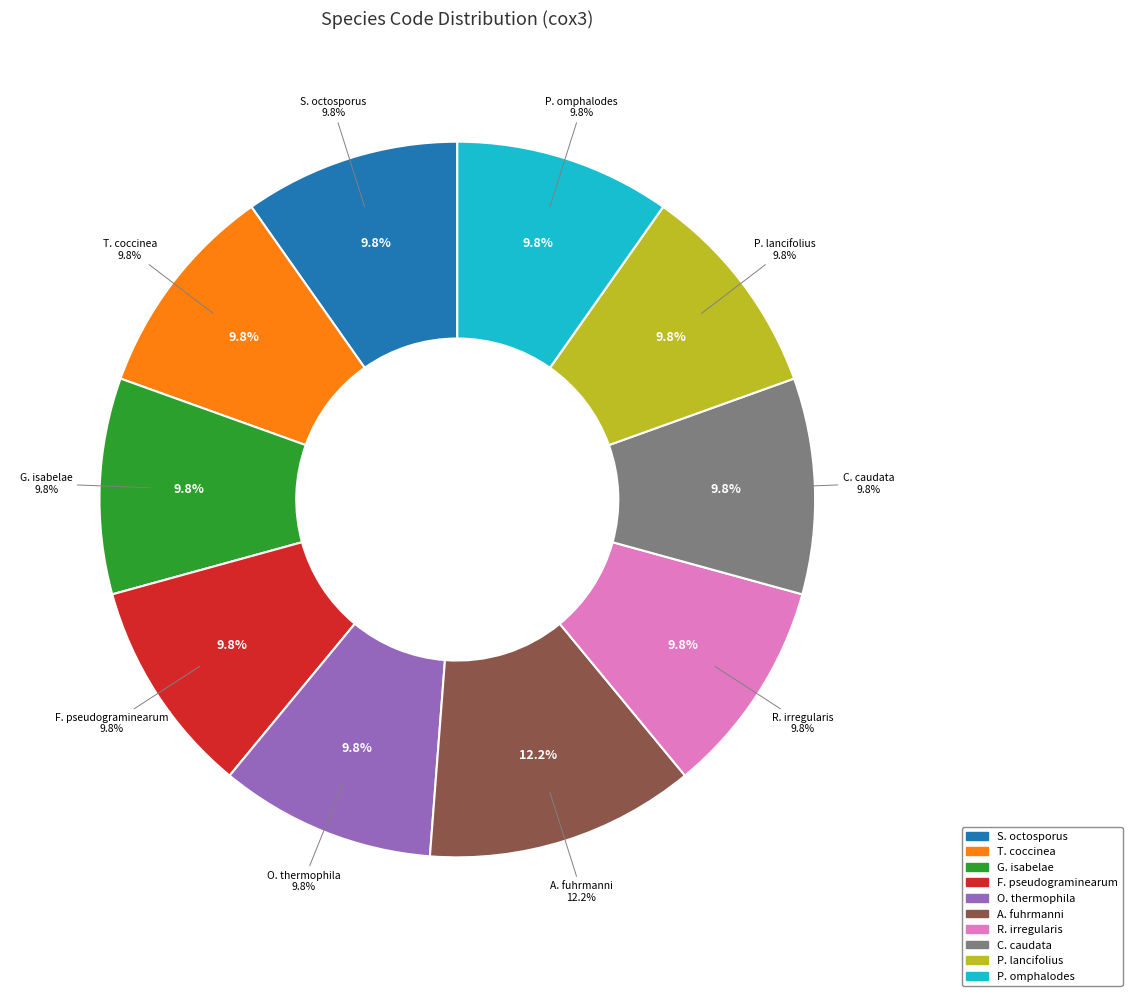

What is the smallest slice in the pie chart?

Schizosaccharomyces octosporus